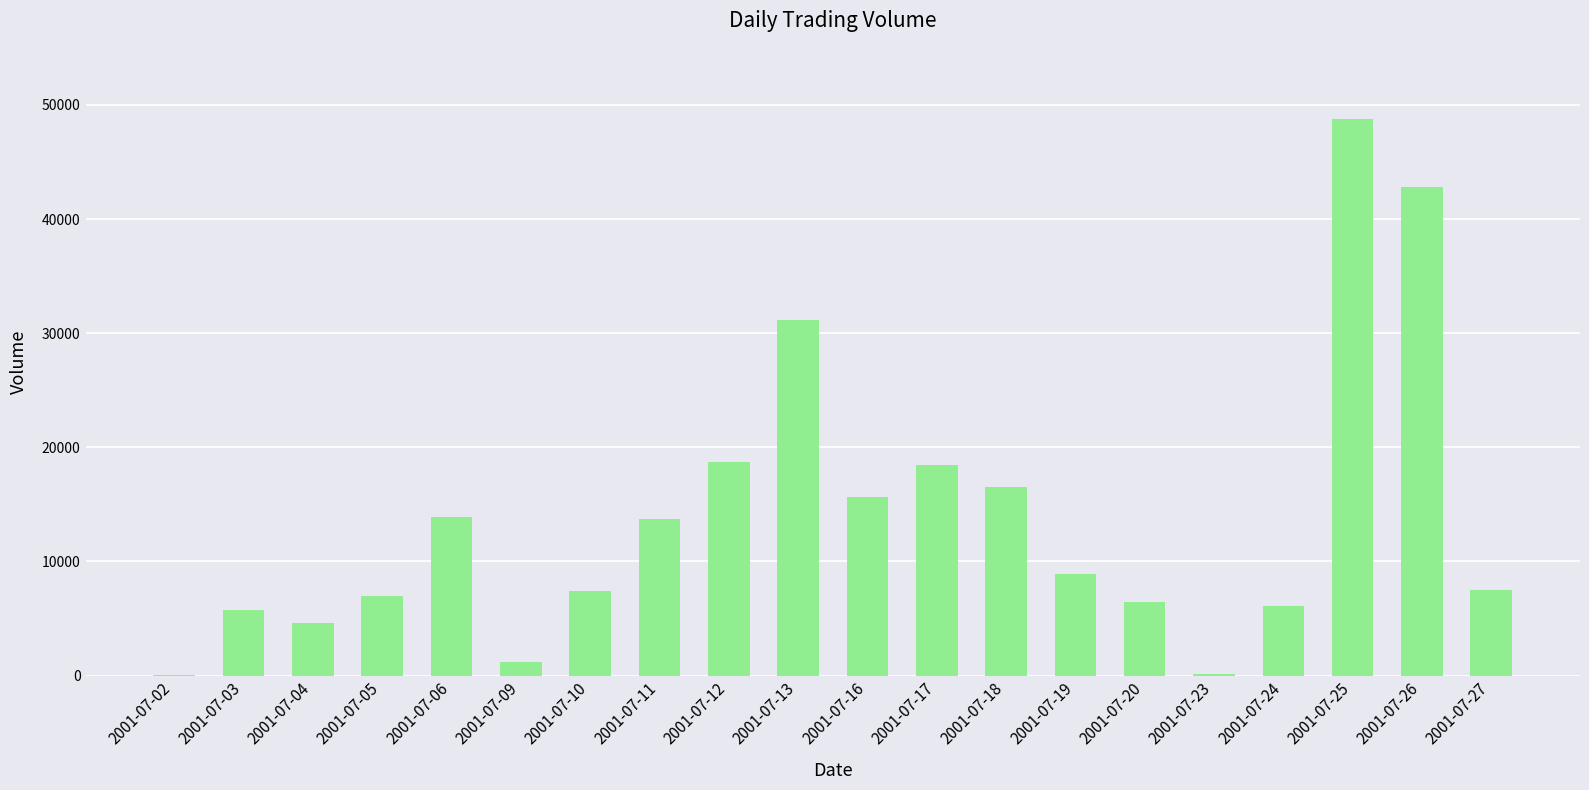

What is the approximate value at 2001-07-06, to the nearest 100?

13900